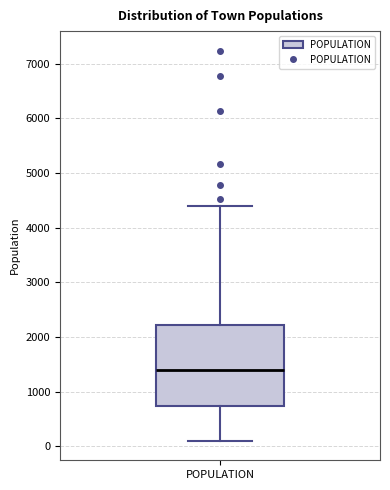

Transcribe this box plot: give where the median line is, the range the box spans, and where the two whiskers end, as read against the y-axis. The values are not printed on the chart, so give them approximately, as read against the axis.

median 1400, box 700 to 2200, whiskers 100 to 4400